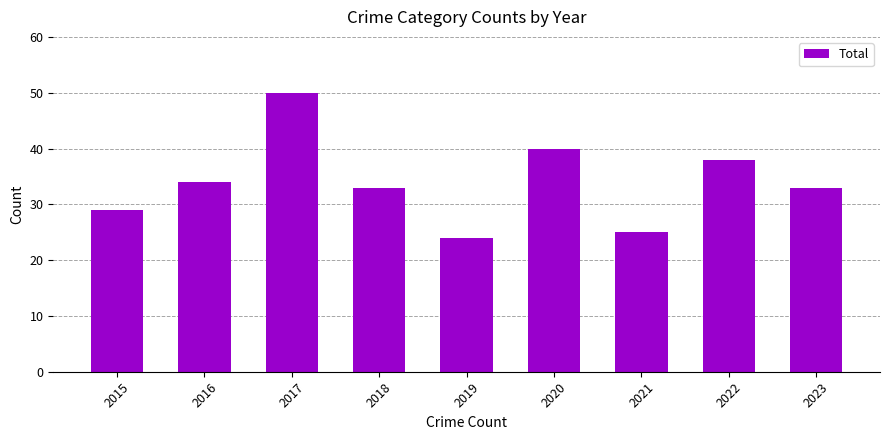

What is the value of the 2nd bar from the left?

34